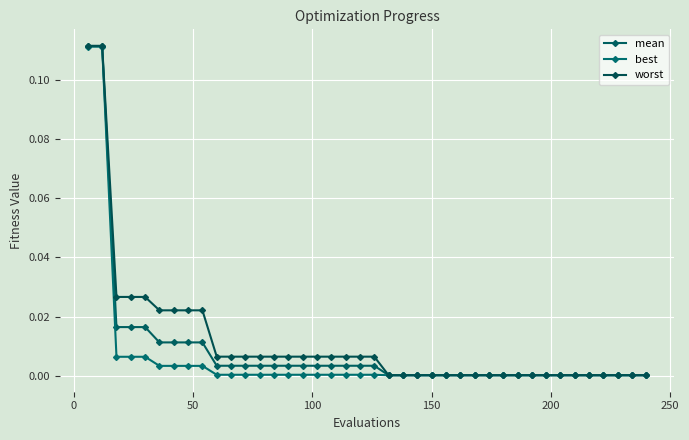

Rank the series by their maximum value, from highest to lowest.

worst, mean, best